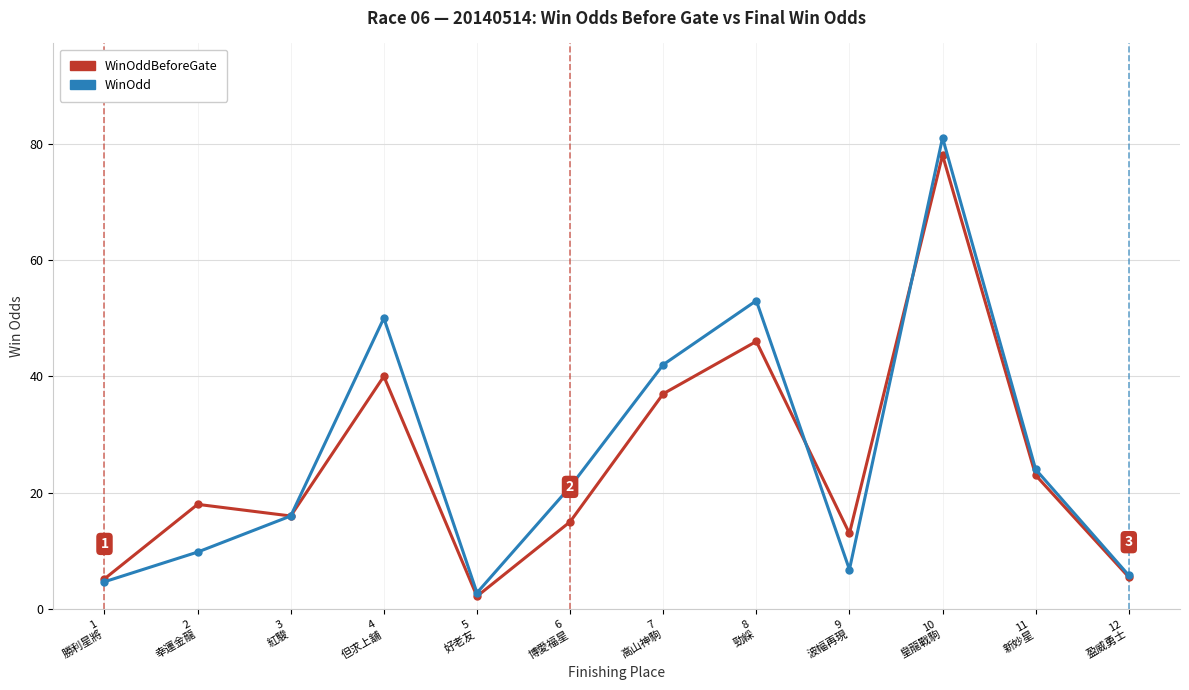

What is the label of the 5th point from the right?

8
勁綵